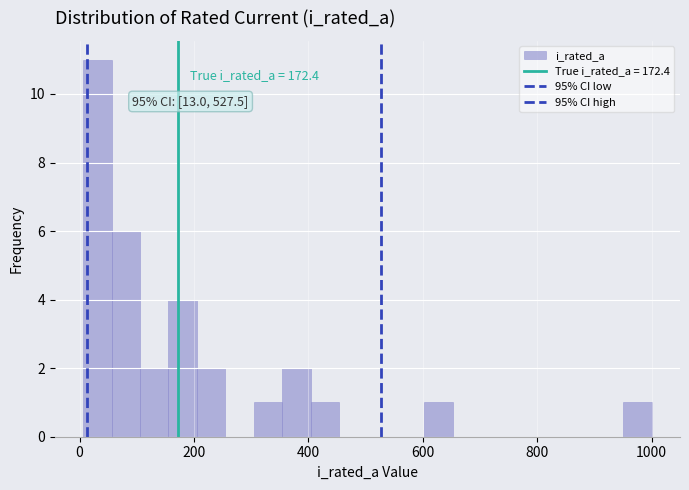

Read against the x-axis, roughly where is the centre of the tallest bar?

40